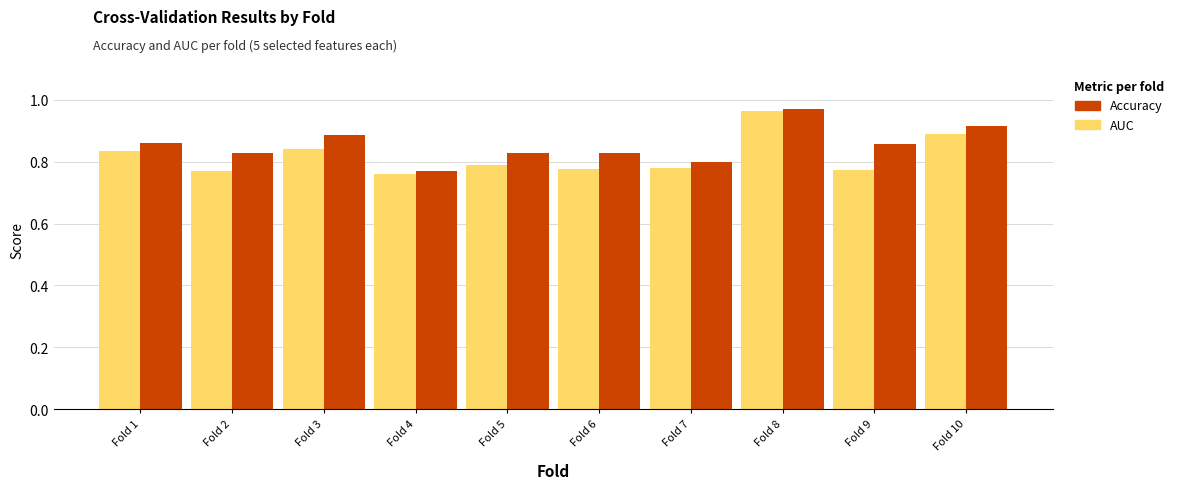

How many bars are there in total?

20